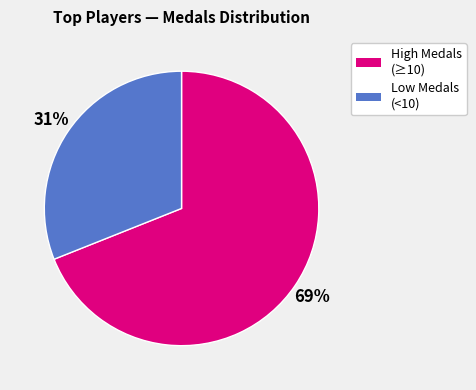

How many segments does this pie chart have?

2